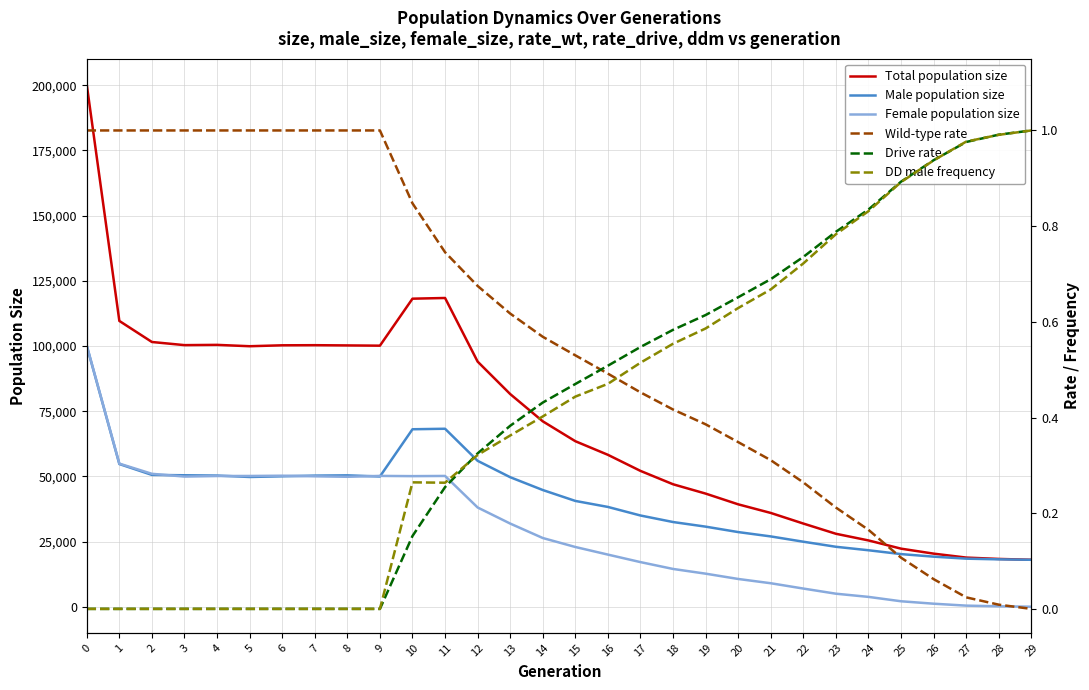

What is the average value of the Male population size series?

41305